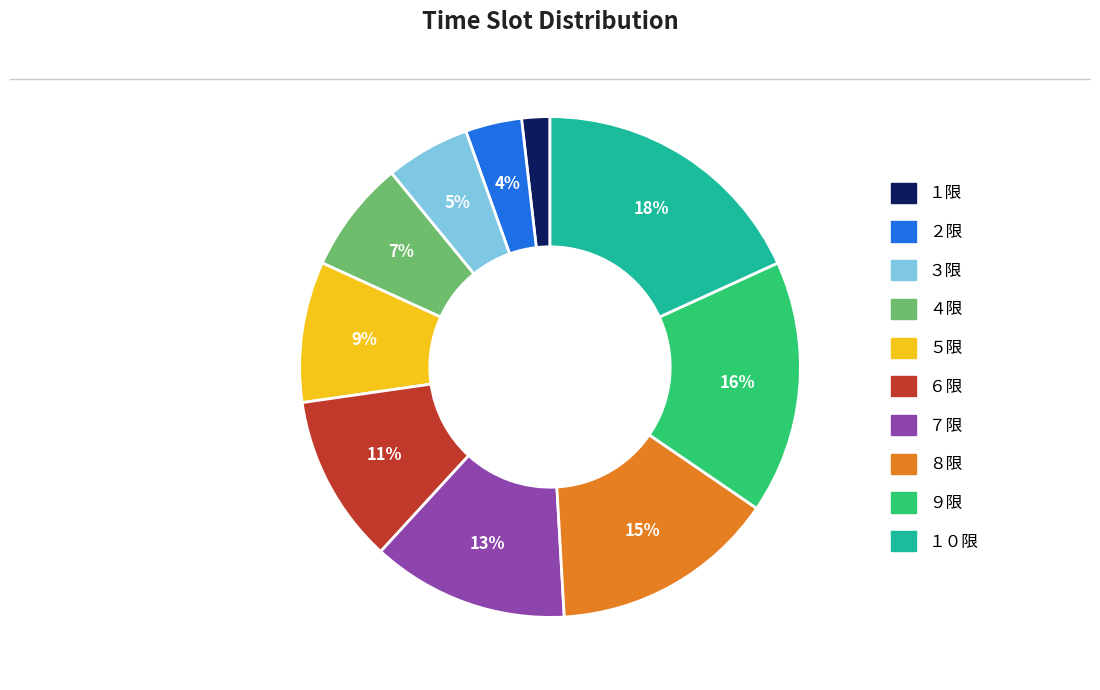

Rank the categories by value from highest to lowest.

１０限, ９限, ８限, ７限, ６限, ５限, ４限, ３限, ２限, １限